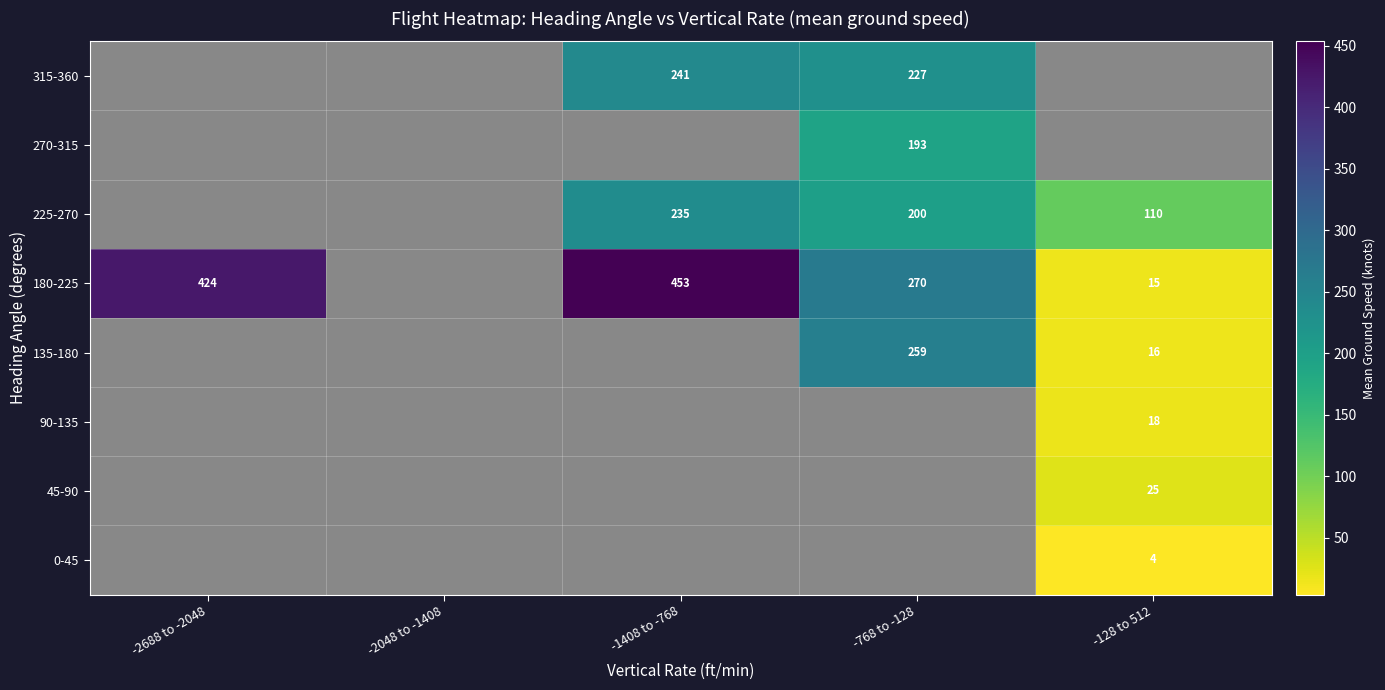

True or false: 225-270 has a value of 94 at -1408 to -768.

False